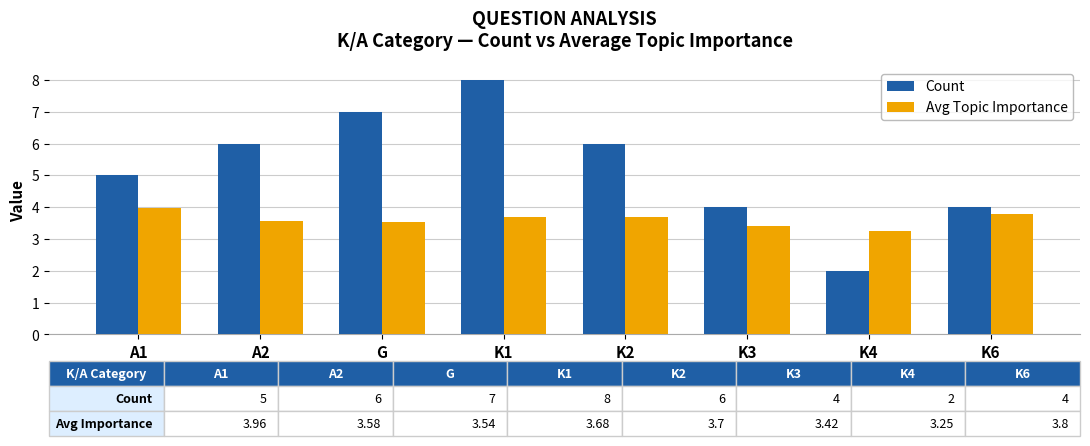

How many series are shown in this chart?

2